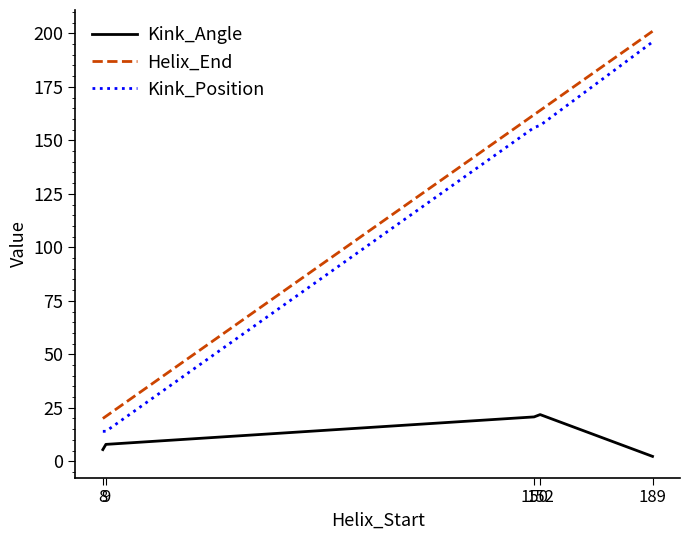

At which category is the sum across all series the highest?

189